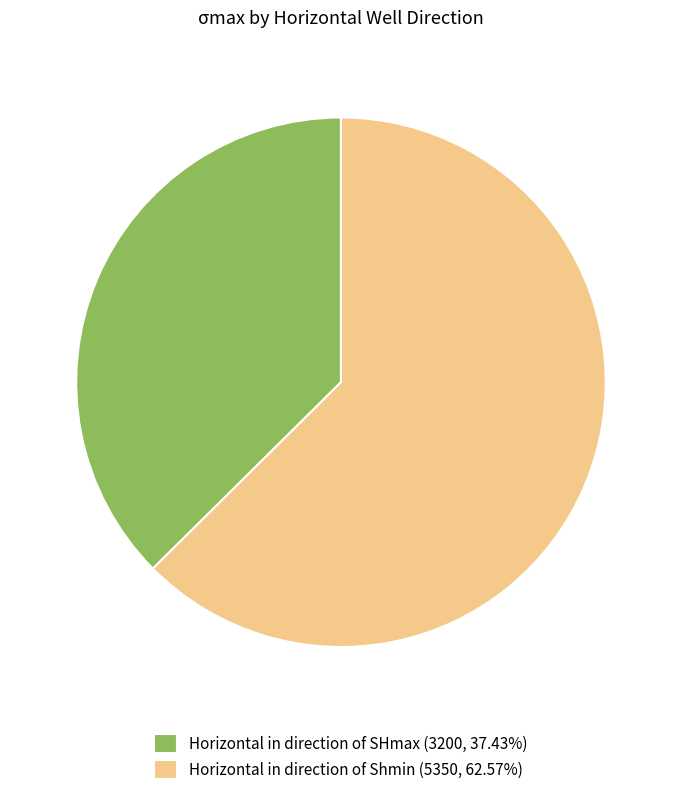

How many slices are in this pie chart?

2